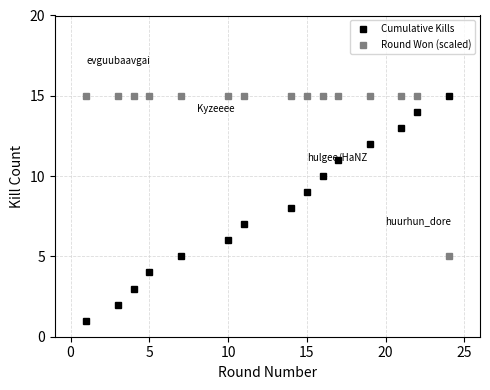

Is this an area chart (filled region under the line)?

No